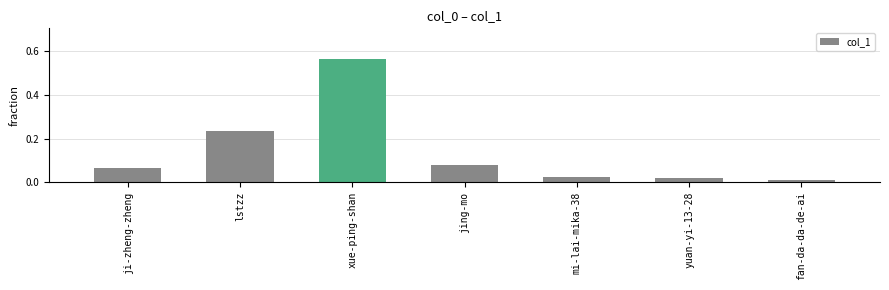

What is the label of the 5th bar from the right?

xue-ping-shan